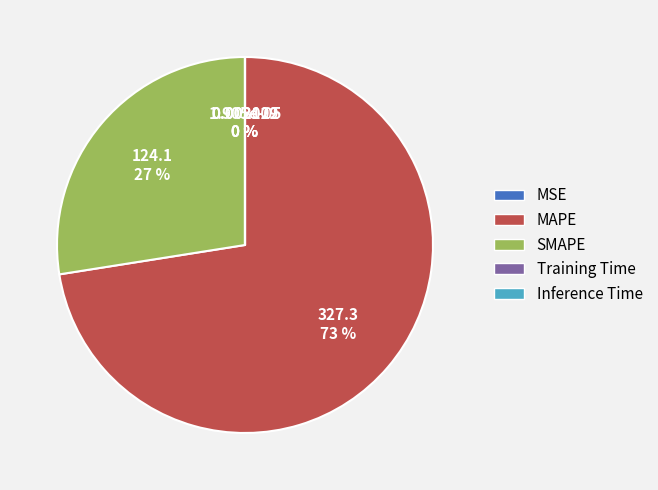

To the nearest percent, what percentage of the pie is SMAPE?

27%